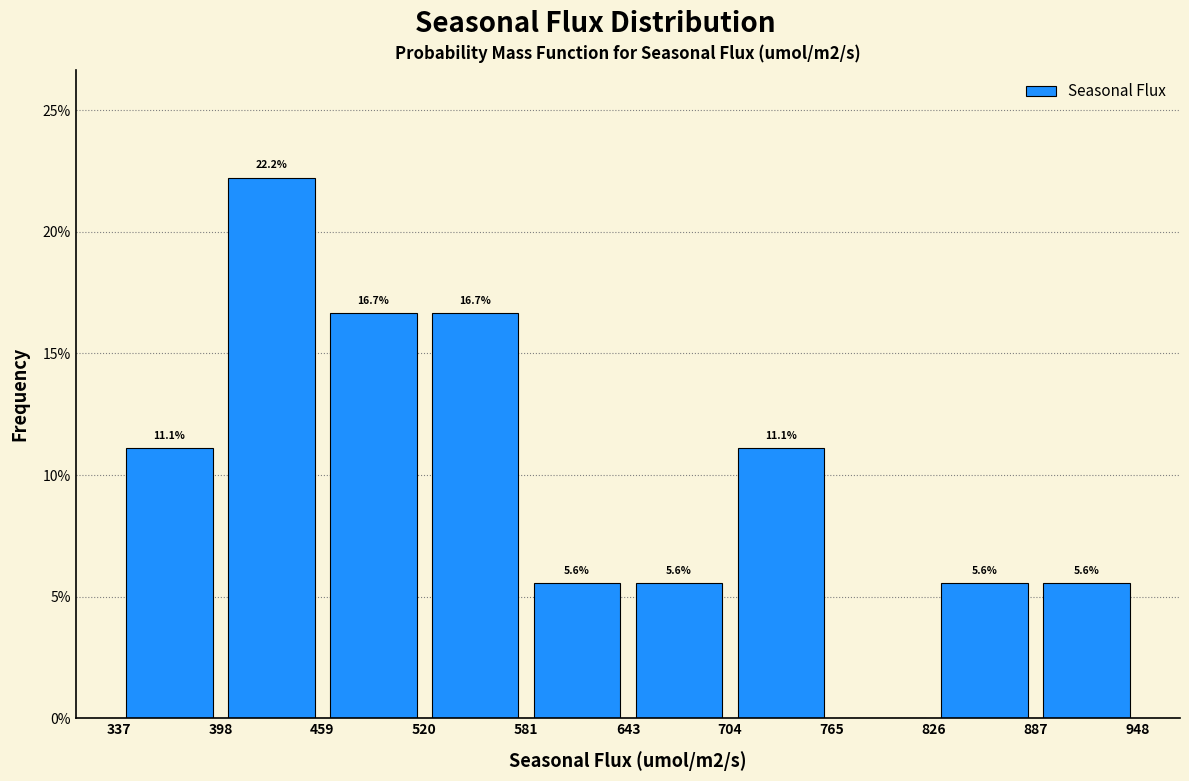

Which range on the x-axis has the tallest bar?

398 to 459